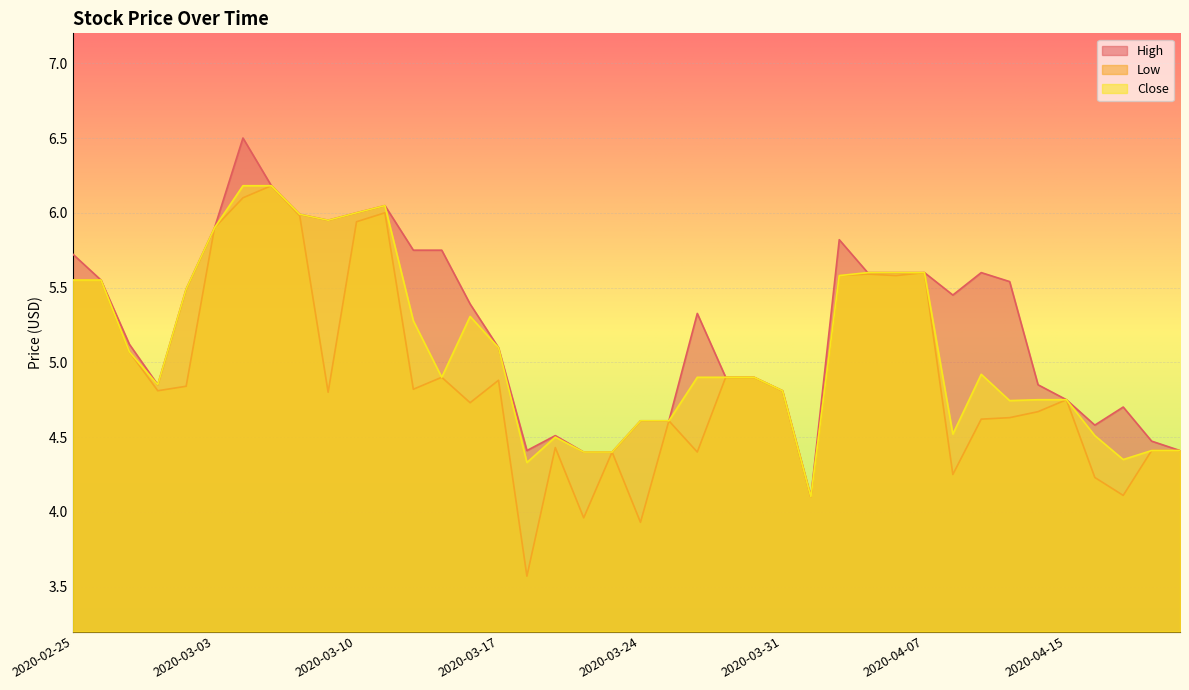

What is the difference between the highest and lowest values at 2020-03-26?

0.9